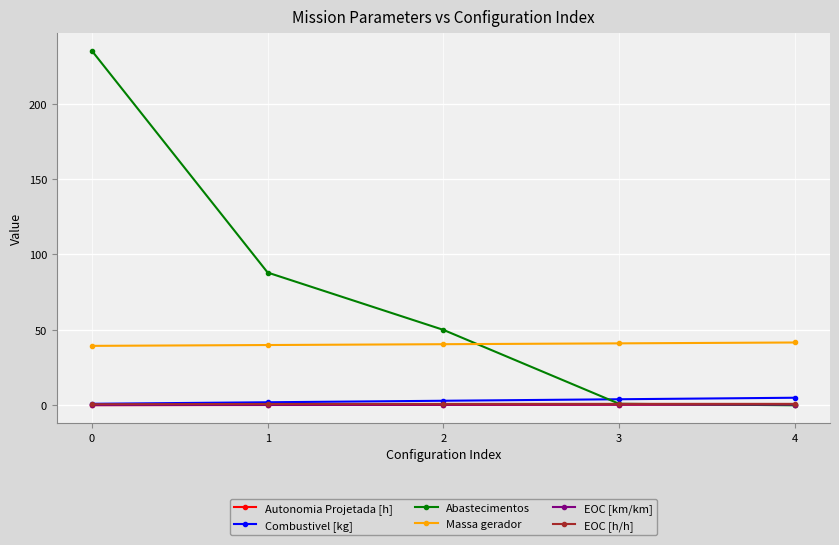

Between which two adjacent categories do Combustivel [kg] and Abastecimentos first intersect?

2 and 3